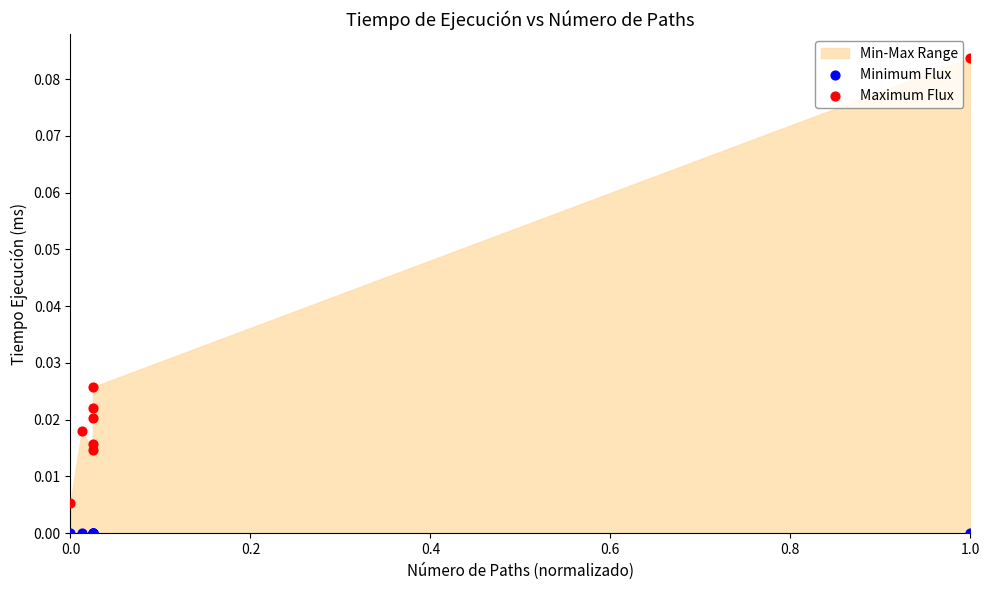

Which series contains the highest Y value?

Maximum Flux